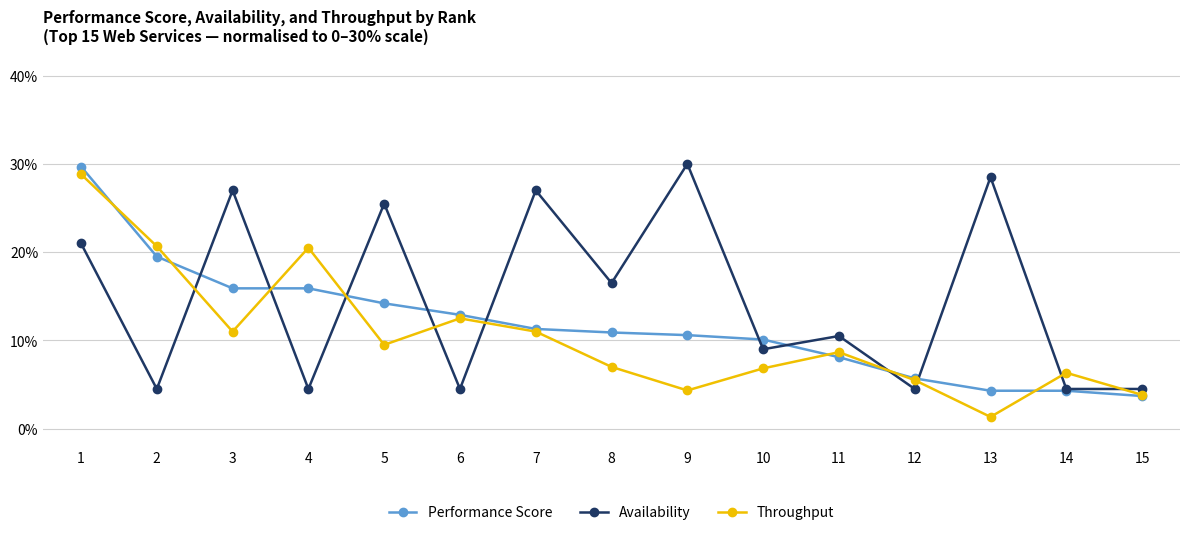

At which label does Availability first exceed 10?

1